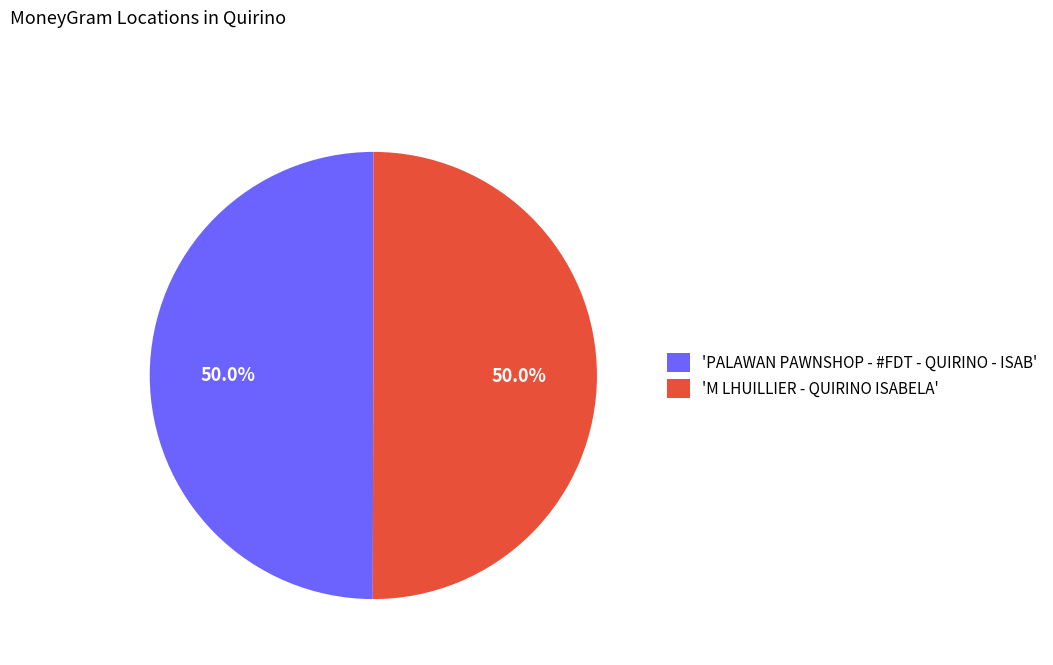

How many segments does this pie chart have?

2